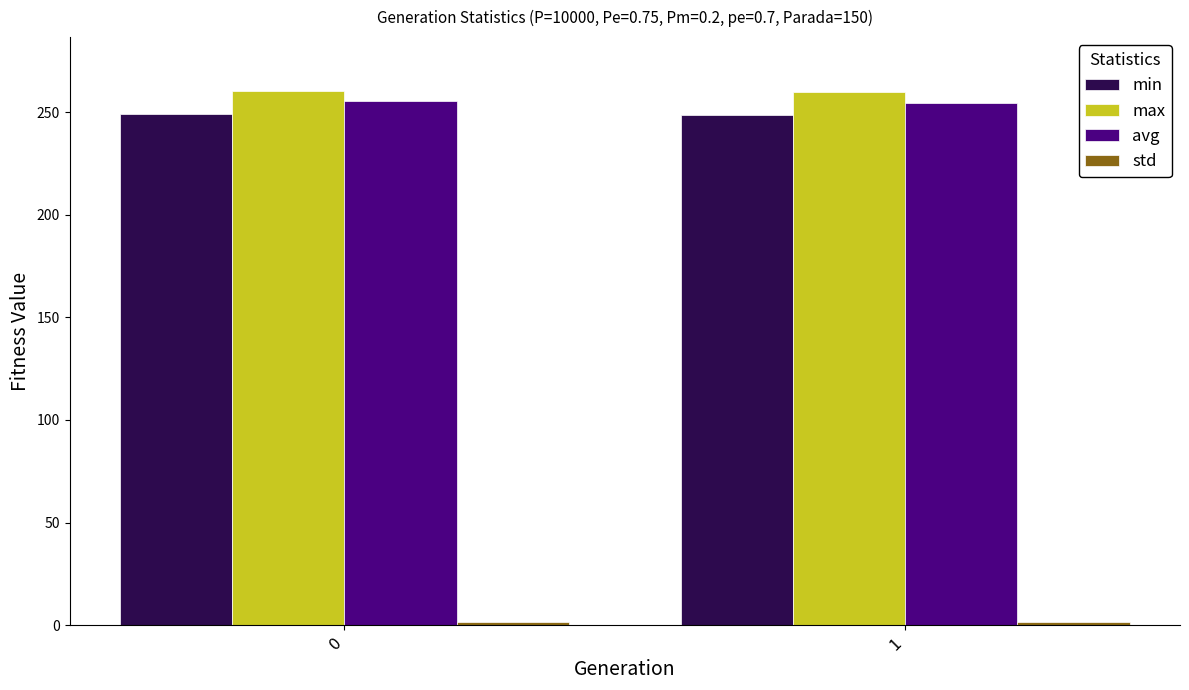

What is the sum of all max values?

520.3